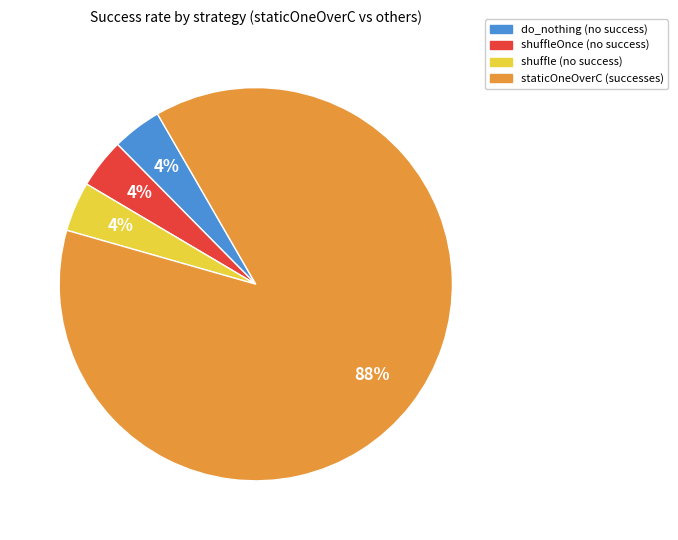

Is there any slice that represents more than half of the pie?

Yes